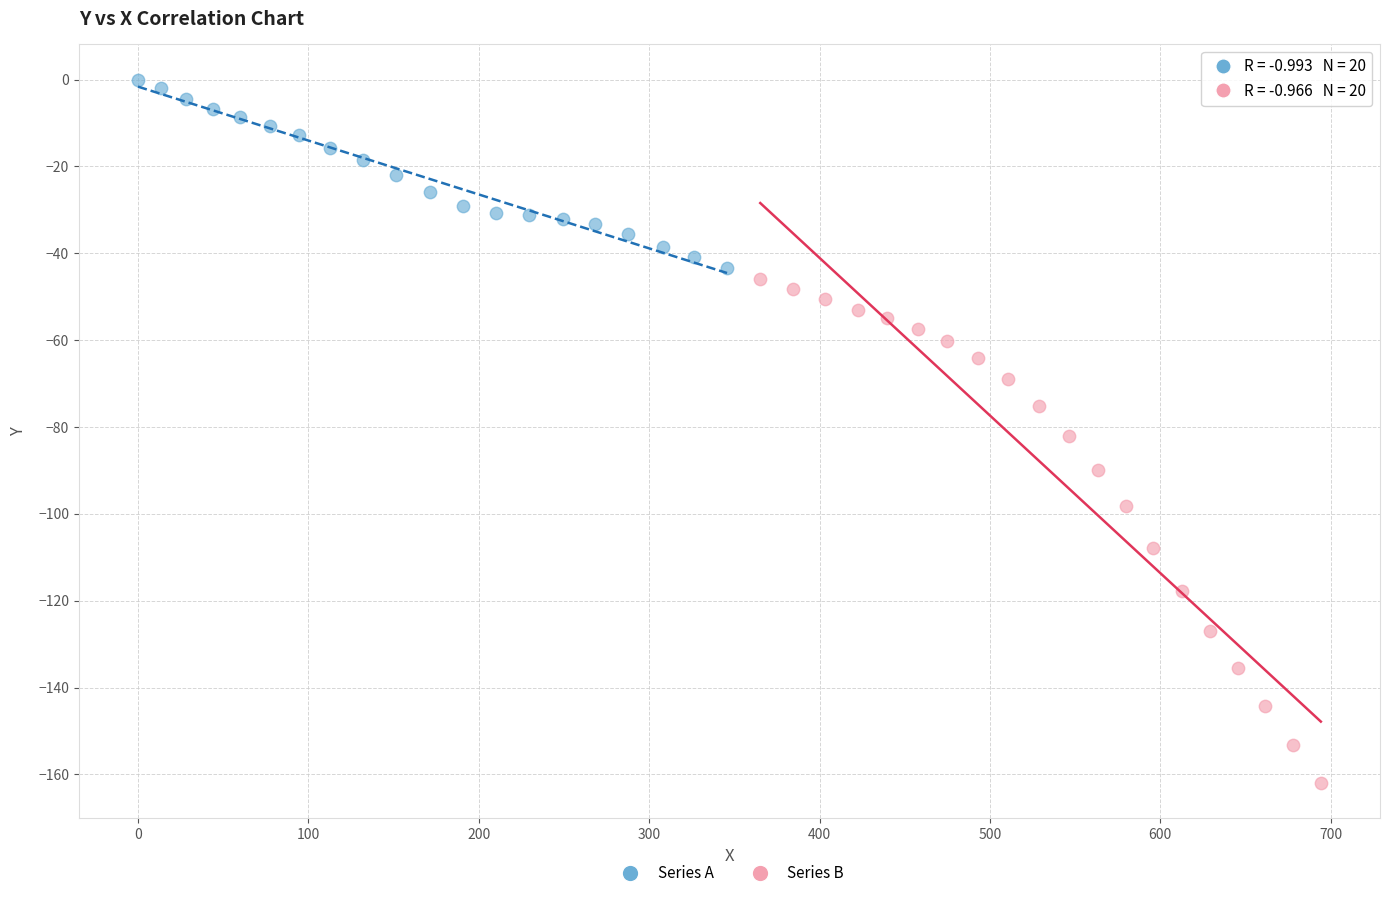

Which series has the widest spread of Y values?

Series B